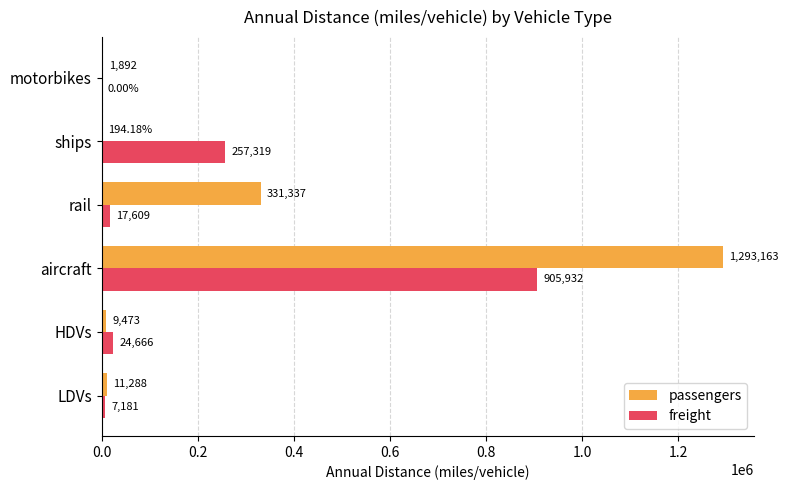

At which label is passengers closest to 646678?

rail